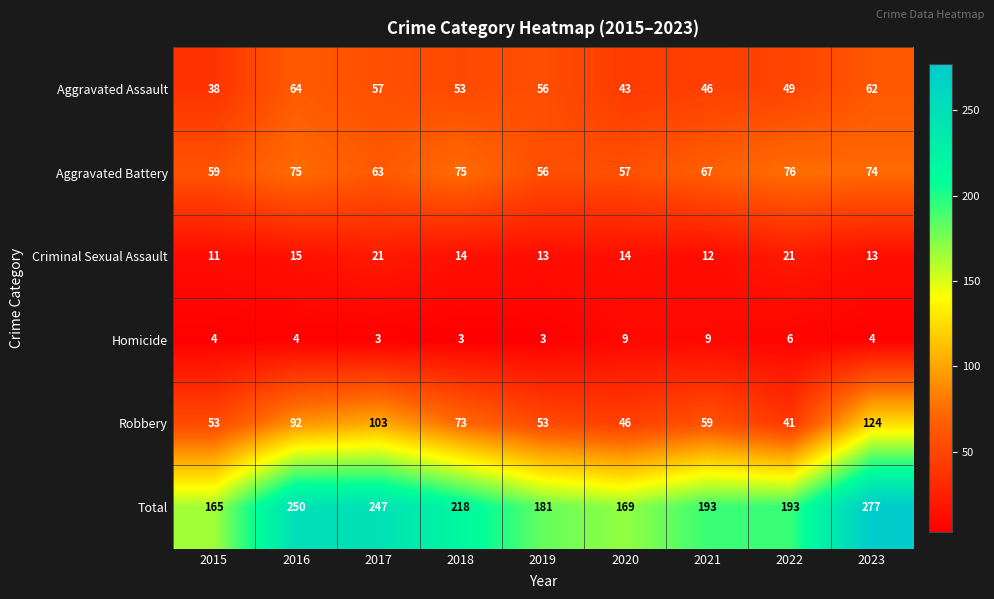

What is the total value across all series at 2022?

386